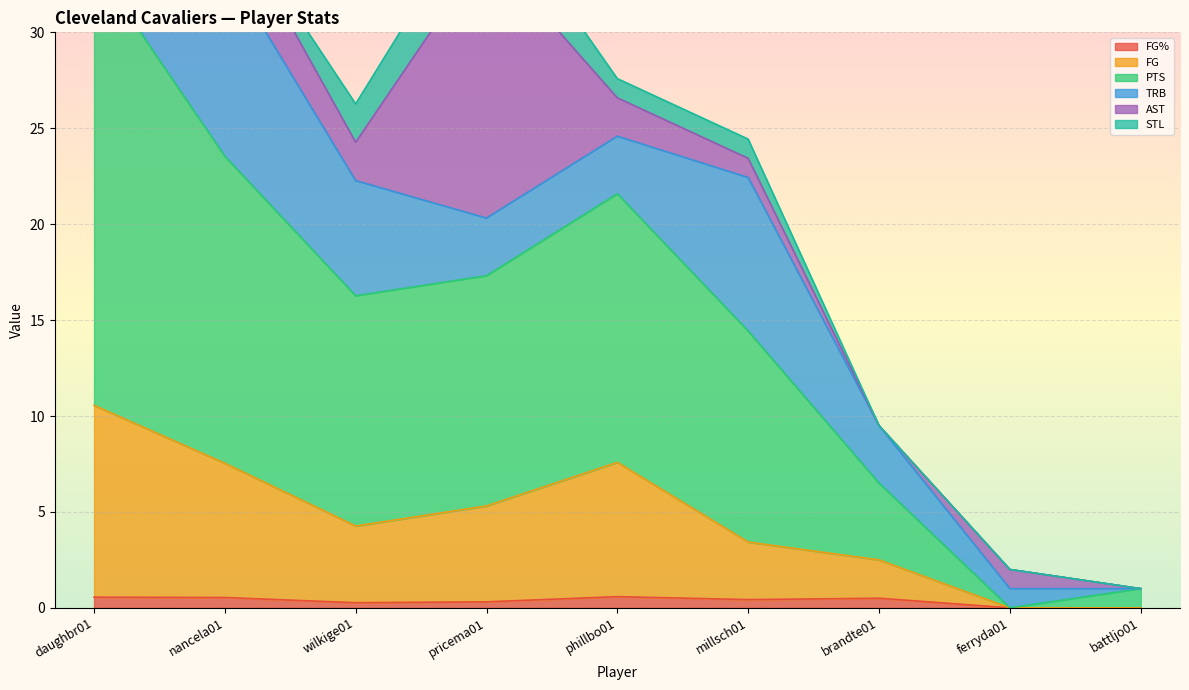

What is the value of the FG% point at the 4th from the left?

0.3